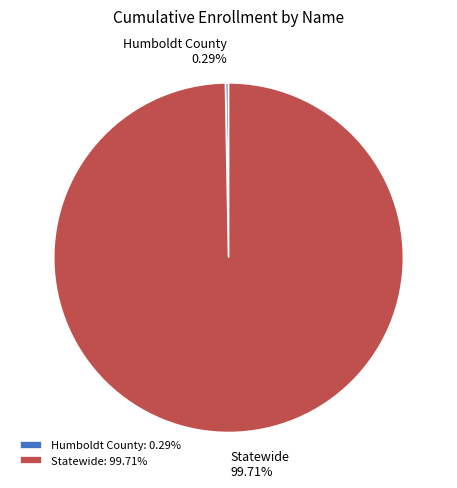

What percentage is the Statewide slice, to the nearest percent?

100%